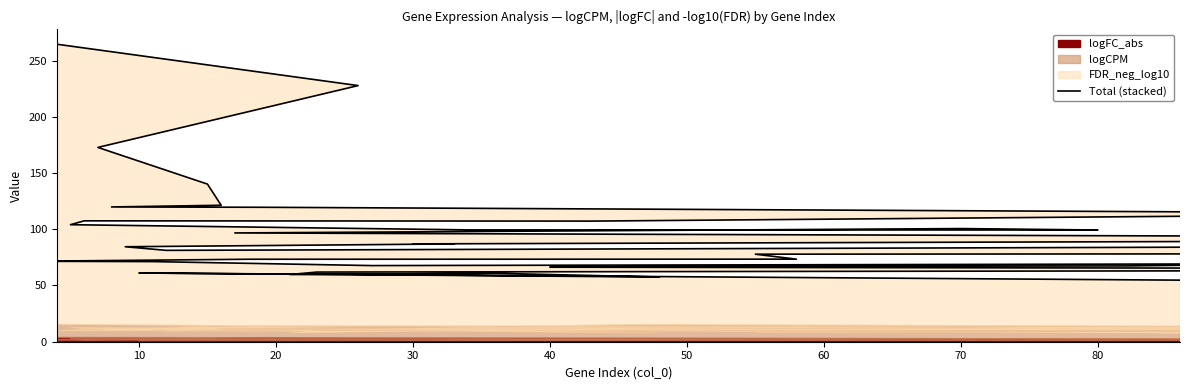

How many points are higher than both their immediate neighbors (excluding endpoints)?

6